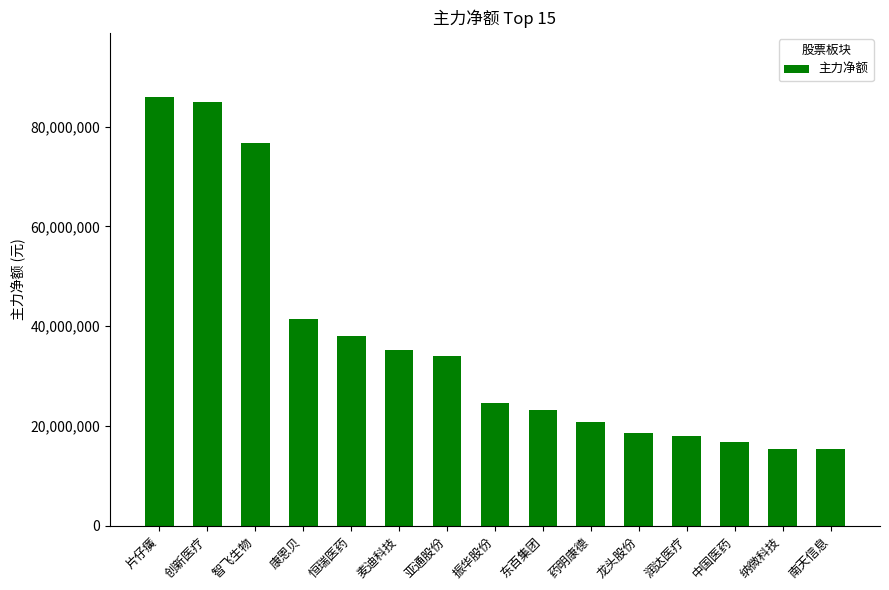

The value at 南天信息 is 9384560. True or false?

False